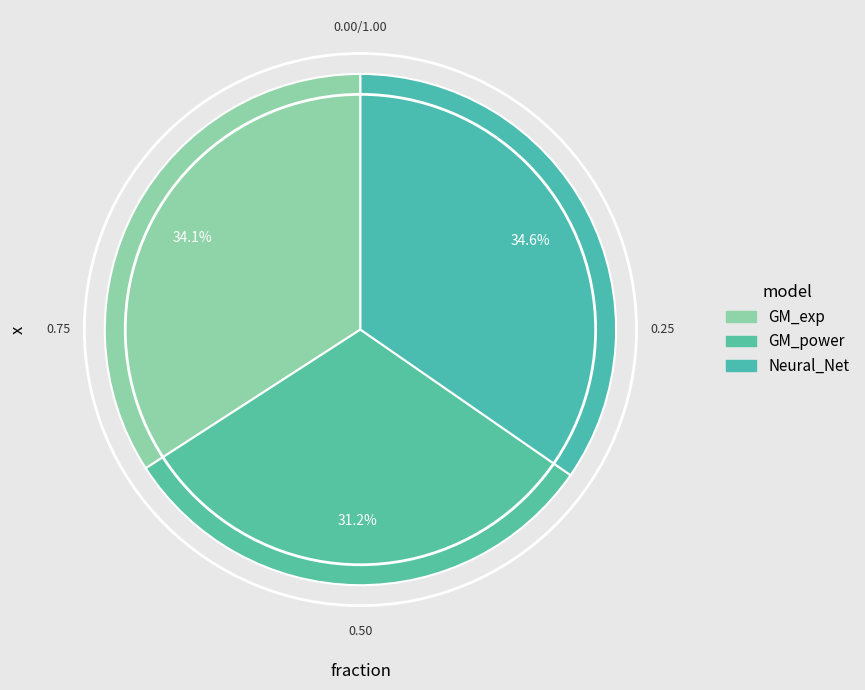

To the nearest percent, what is the difference between the GM_power and Neural_Net slice percentages?

3%